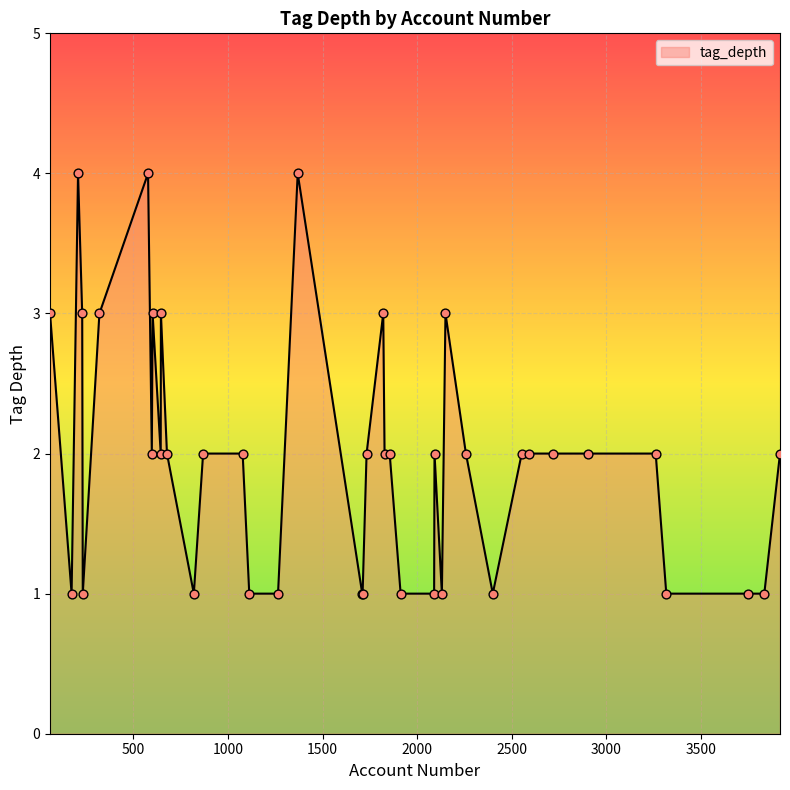

What is the difference between the maximum and minimum values?

3